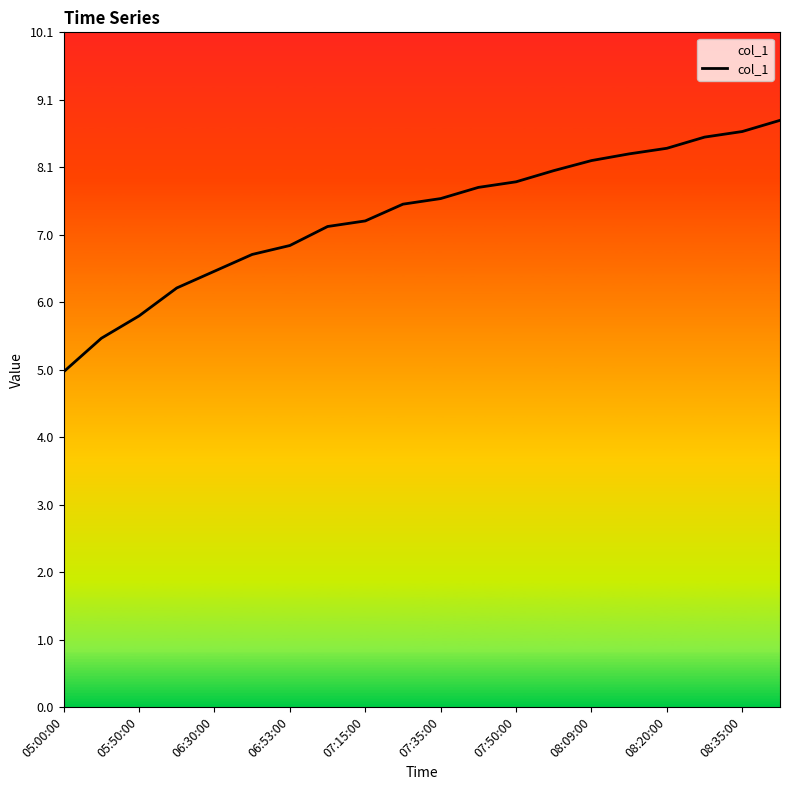

What is the difference between the maximum and minimum values?

3.8